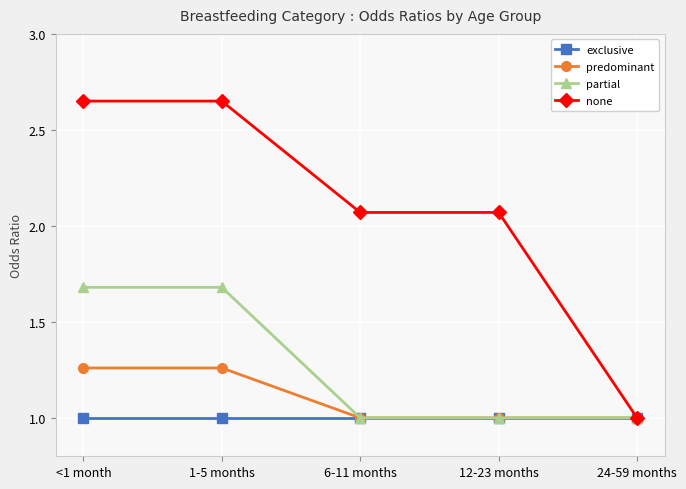

Is the value of predominant at 24-59 months greater than the value of none at <1 month?

No